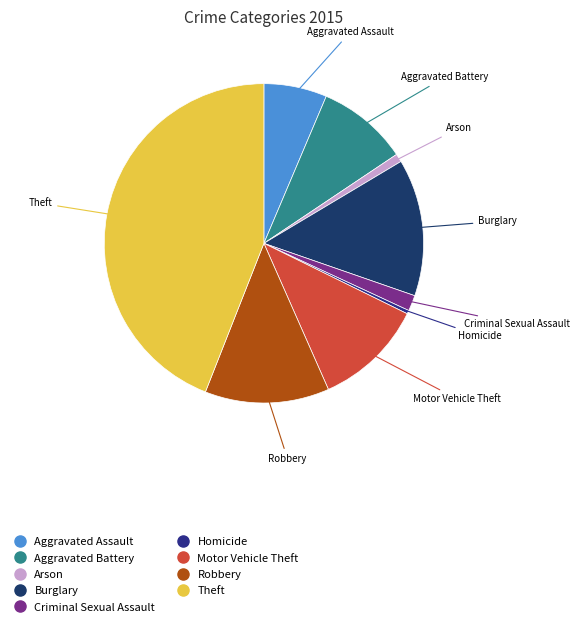

Does Aggravated Assault represent more than half of the total?

No